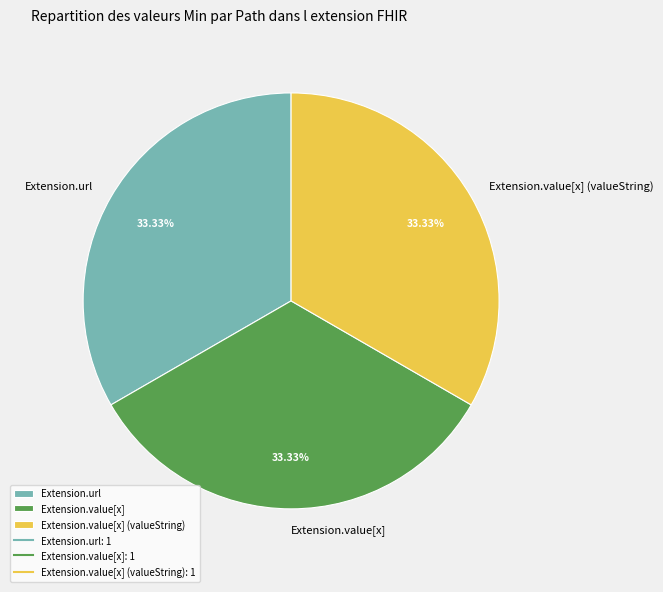

What percentage do Extension.url and Extension.value[x] together represent?

66.7%